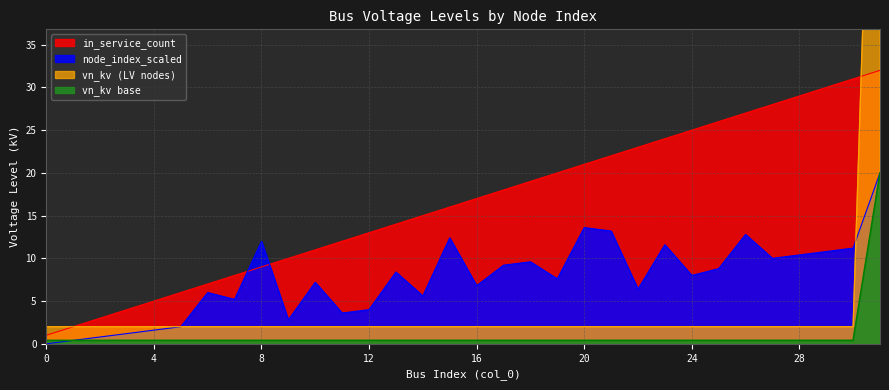

What is the value of the node_index_scaled point at the 22nd from the left?

13.2